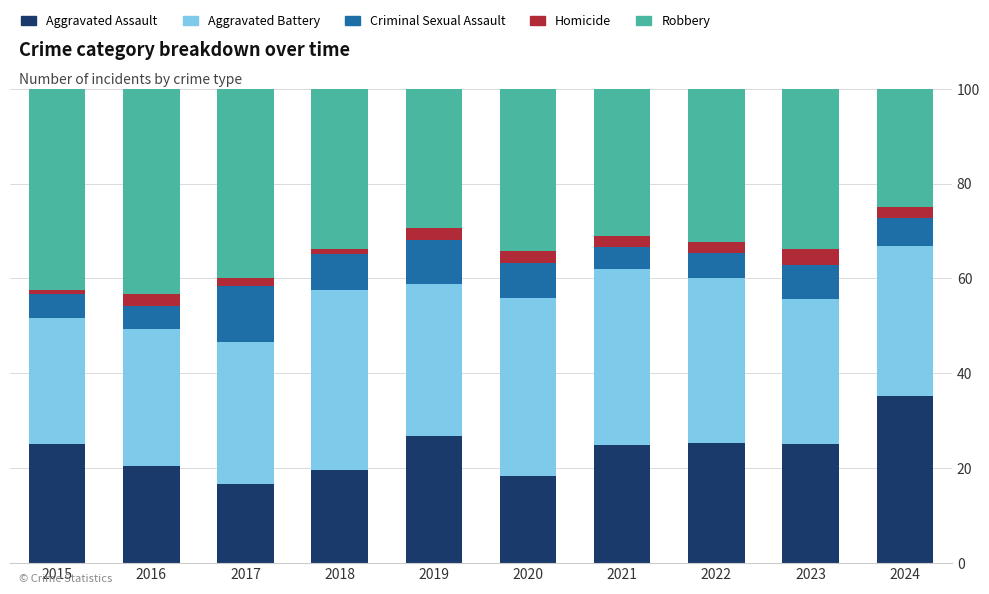

The value of Aggravated Assault at 2019 is 42.6. True or false?

False